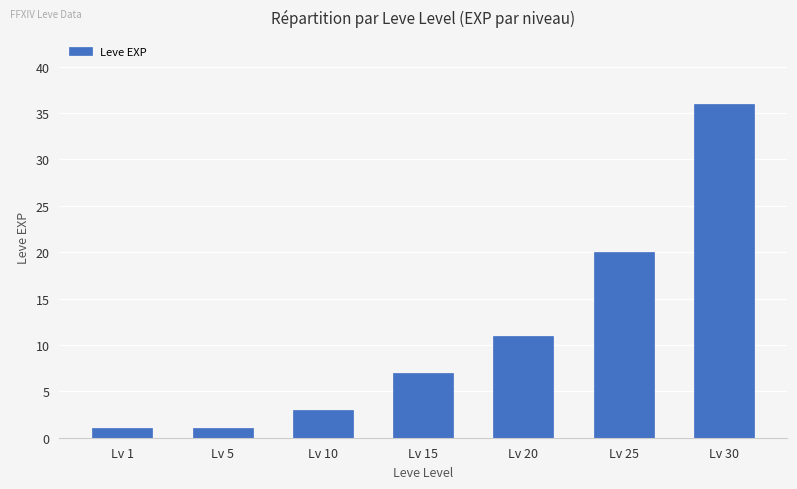

Are the bars grouped side by side (vs. stacked)?

No